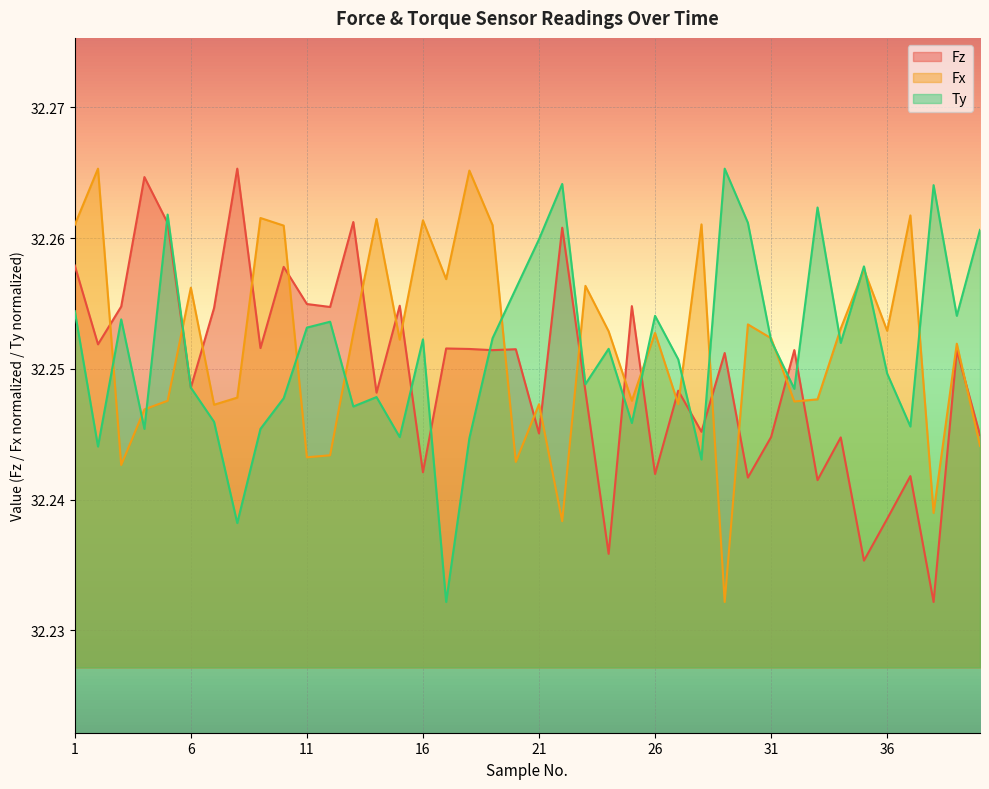

True or false: Fz has more than 2 points higher than both neighbors.

True